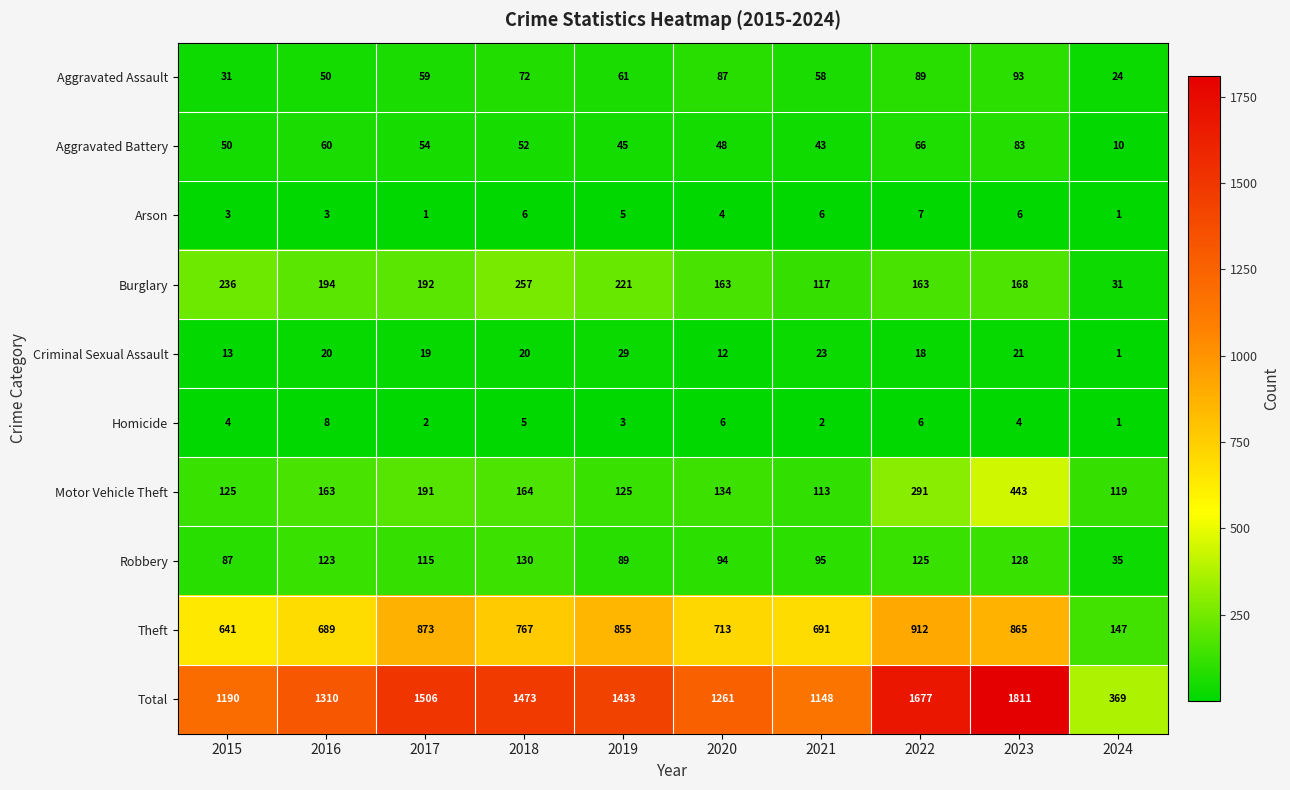

What is the difference between the second highest and minimum values in the Criminal Sexual Assault series?

22